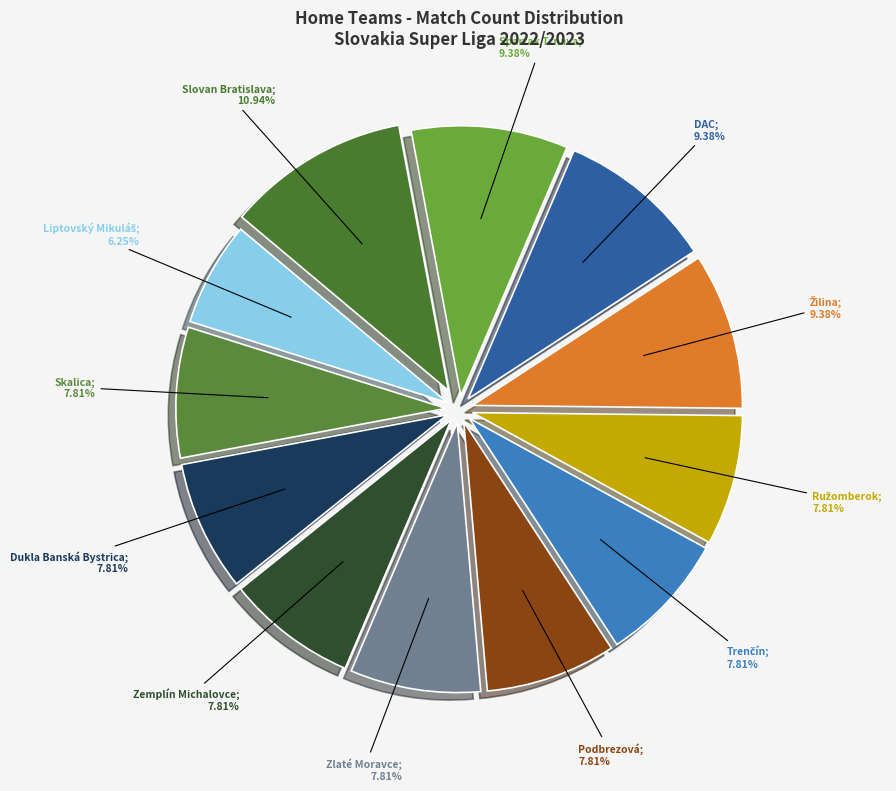

How many segments does this pie chart have?

12